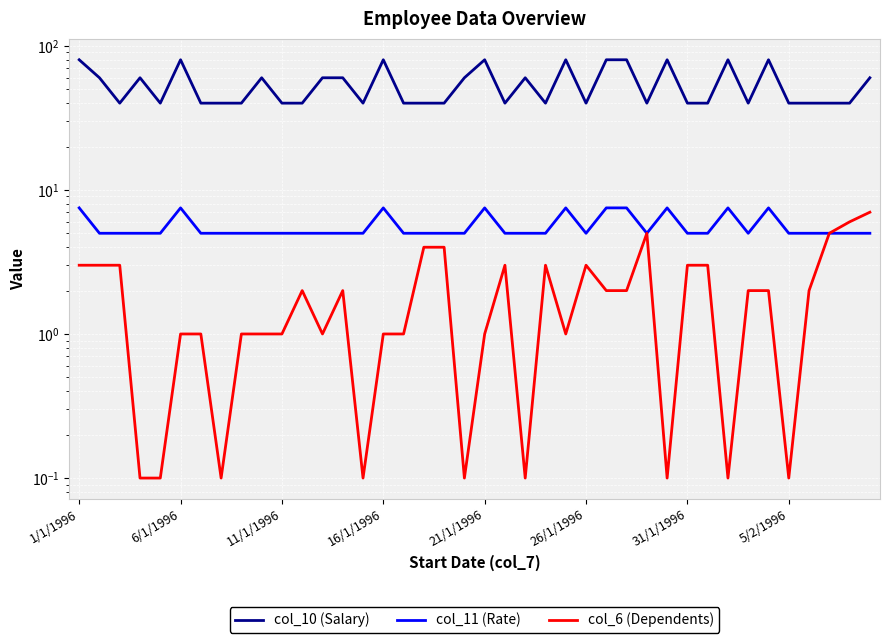

Rank the series by their maximum value, from highest to lowest.

col_10 (Salary), col_11 (Rate), col_6 (Dependents)